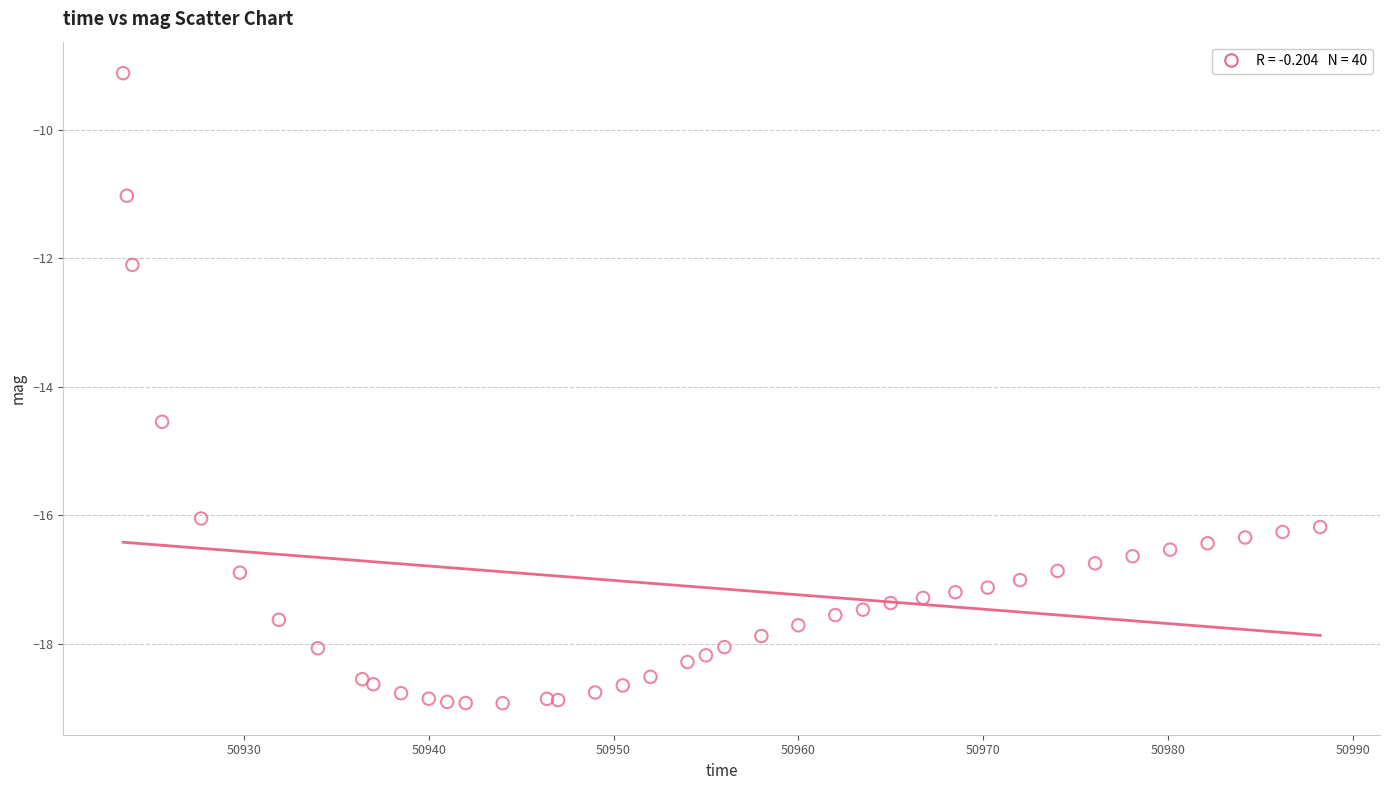

What Y value in the scatter plot is closest to -14?

-14.5